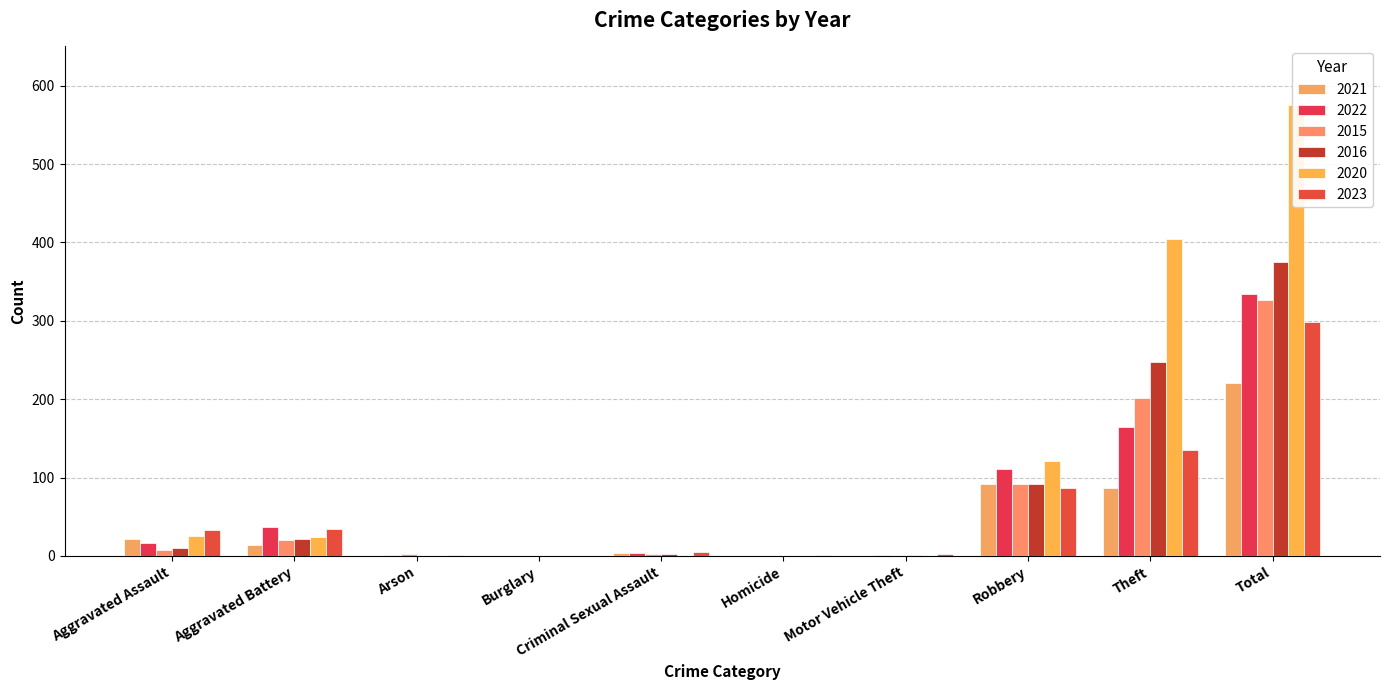

Which series has the largest range (max minus min)?

2020